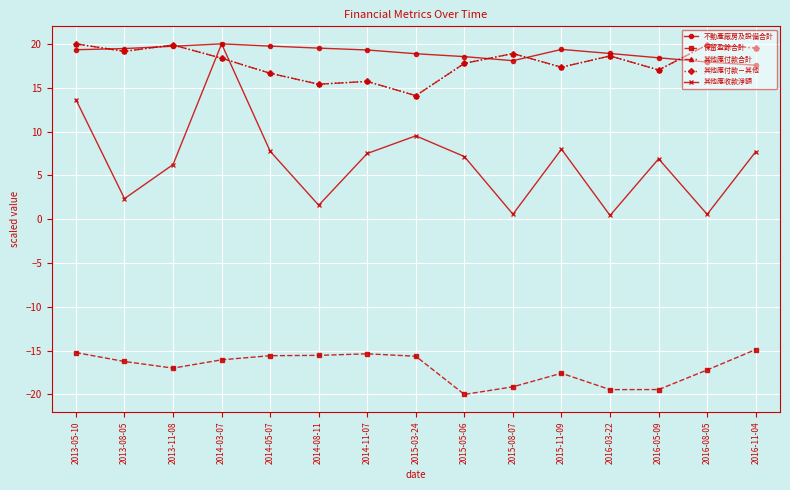

Reading right to left, what are all the values shown in this chart?

不動產廠房及設備合計: 2016-11-04=17.6	2016-08-05=17.9	2016-05-09=18.4	2016-03-22=18.9	2015-11-09=19.4	2015-08-07=18.1	2015-05-06=18.5	2015-03-24=18.9	2014-11-07=19.3	2014-08-11=19.5	2014-05-07=19.7	2014-03-07=20.0	2013-11-08=19.7	2013-08-05=19.5	2013-05-10=19.3
保留盈餘合計: 2016-11-04=-14.9	2016-08-05=-17.2	2016-05-09=-19.4	2016-03-22=-19.4	2015-11-09=-17.6	2015-08-07=-19.1	2015-05-06=-20.0	2015-03-24=-15.6	2014-11-07=-15.4	2014-08-11=-15.5	2014-05-07=-15.6	2014-03-07=-16.0	2013-11-08=-17.0	2013-08-05=-16.2	2013-05-10=-15.2
其他應付款合計: 2016-11-04=19.5	2016-08-05=19.9	2016-05-09=17.0	2016-03-22=18.6	2015-11-09=17.3	2015-08-07=18.9	2015-05-06=17.8	2015-03-24=14.1	2014-11-07=15.7	2014-08-11=15.4	2014-05-07=16.6	2014-03-07=18.4	2013-11-08=19.9	2013-08-05=19.1	2013-05-10=20.0
其他應付款－其他: 2016-11-04=19.5	2016-08-05=19.9	2016-05-09=17.0	2016-03-22=18.6	2015-11-09=17.3	2015-08-07=18.9	2015-05-06=17.8	2015-03-24=14.1	2014-11-07=15.7	2014-08-11=15.4	2014-05-07=16.6	2014-03-07=18.4	2013-11-08=19.9	2013-08-05=19.1	2013-05-10=20.0
其他應收款淨額: 2016-11-04=7.7	2016-08-05=0.5	2016-05-09=6.9	2016-03-22=0.4	2015-11-09=8.0	2015-08-07=0.6	2015-05-06=7.1	2015-03-24=9.5	2014-11-07=7.5	2014-08-11=1.6	2014-05-07=7.7	2014-03-07=20.0	2013-11-08=6.2	2013-08-05=2.3	2013-05-10=13.6